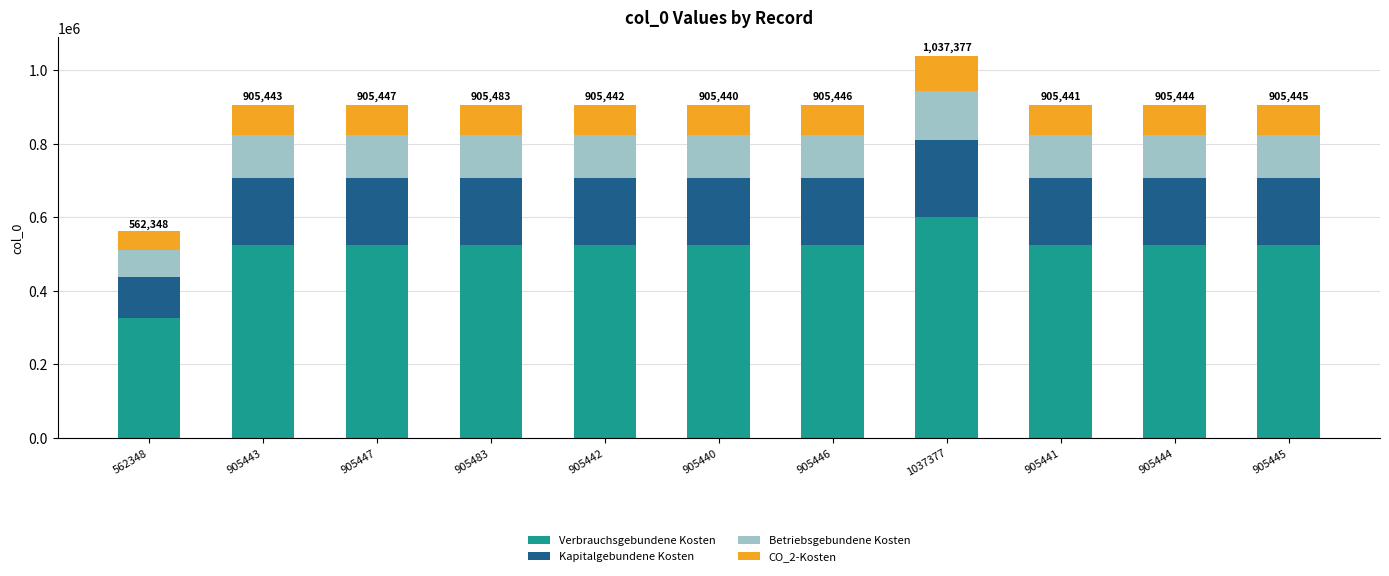

What is the minimum value for Verbrauchsgebundene Kosten?

326161.8